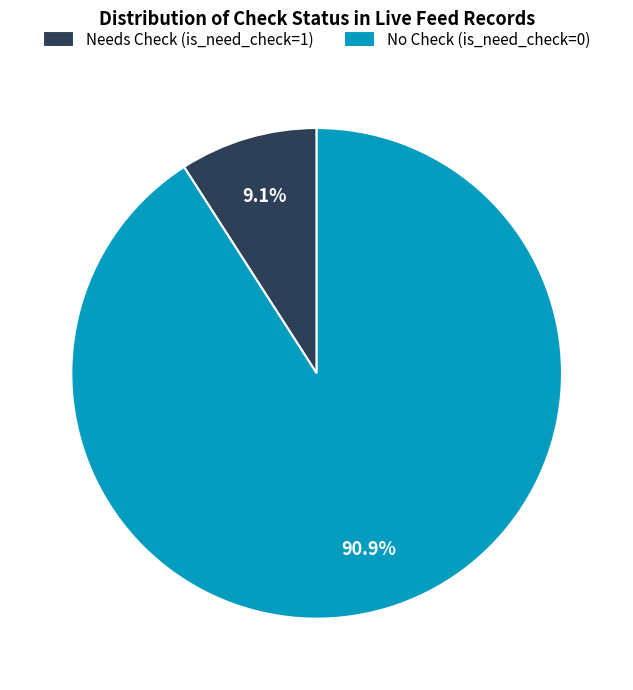

What percentage is NOT represented by Needs Check (is_need_check=1)?

90.9%